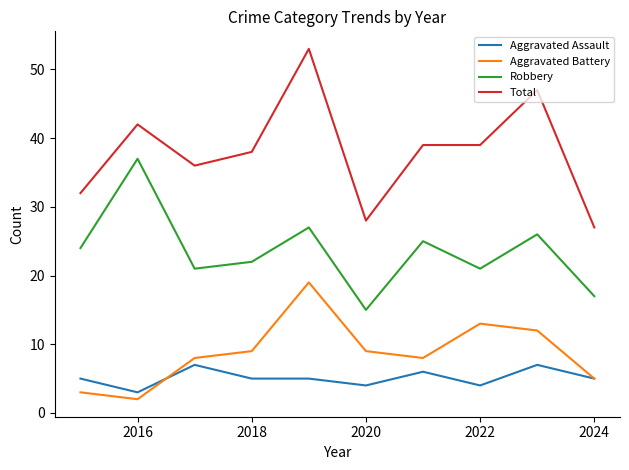

What is the sum of all Robbery values?

235